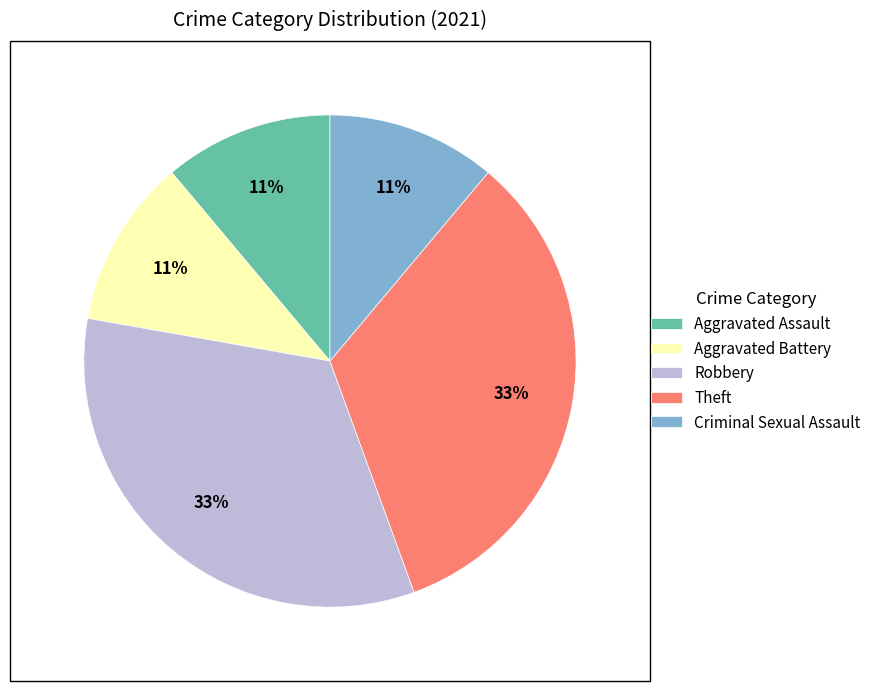

Combined, do Aggravated Battery and Robbery account for over 50%?

No